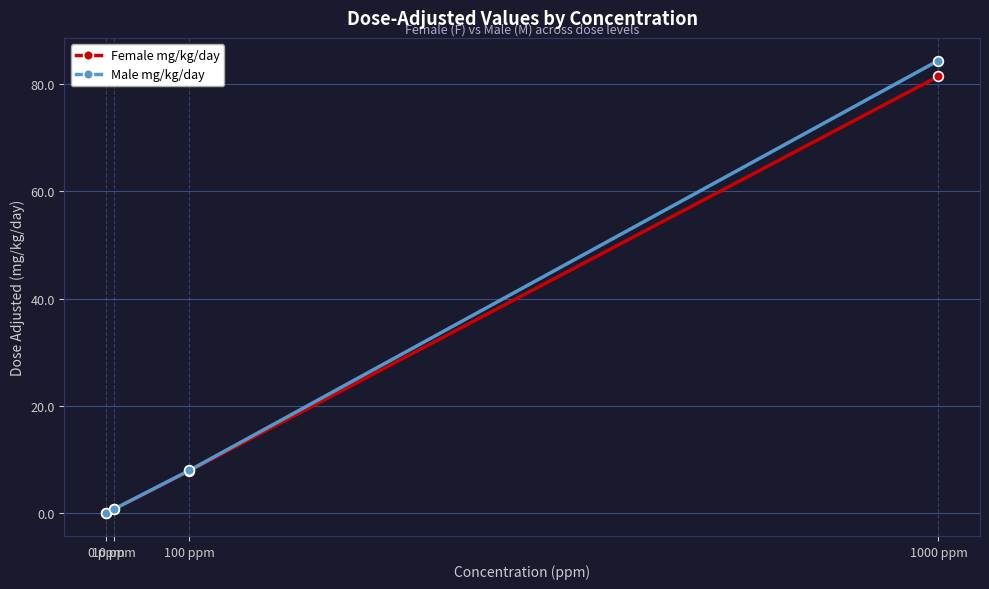

What is the average value of the Female mg/kg/day series?

22.5